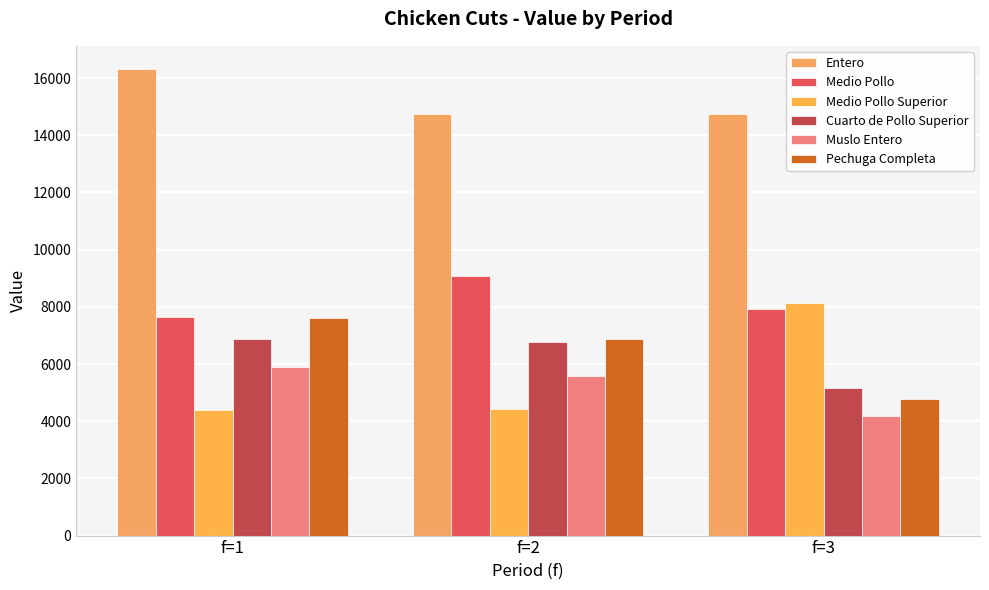

Is it true that Cuarto de Pollo Superior equals 9494.5 at f=2?

False